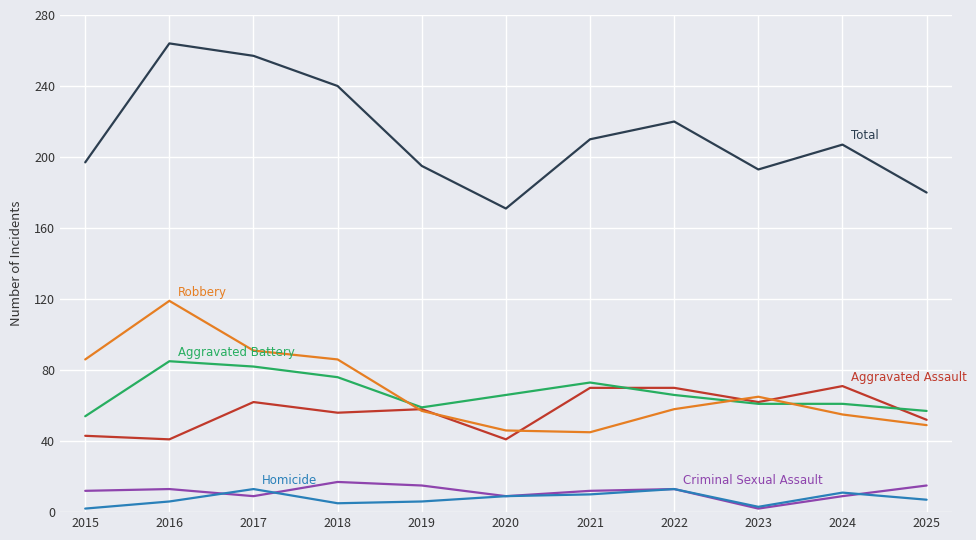

What is the total value across all series at 2024?

414